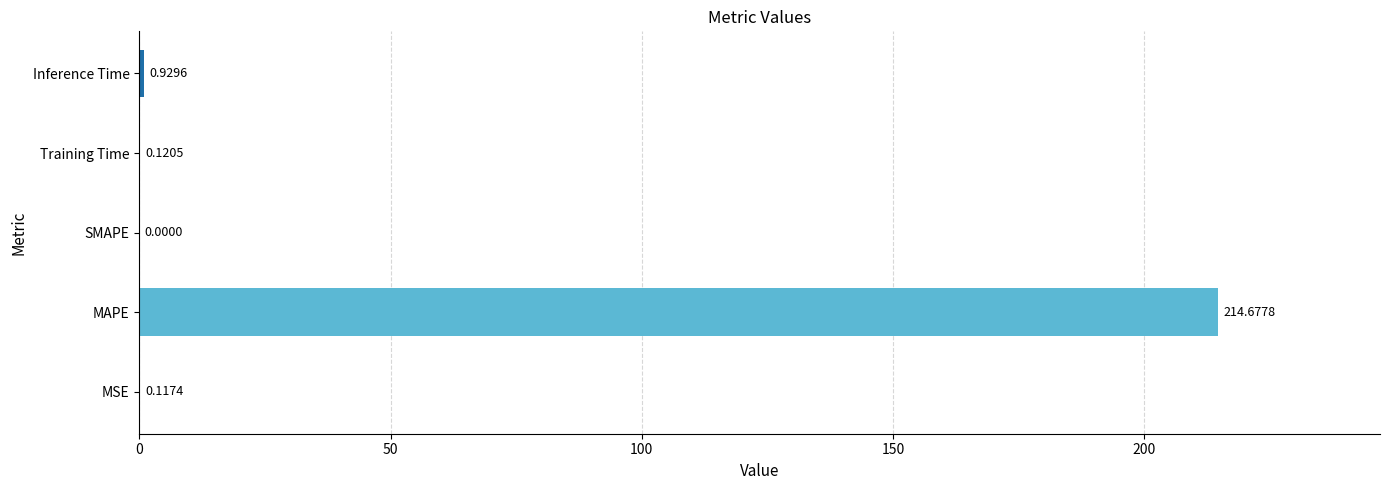

What is the sum of all values?

215.8